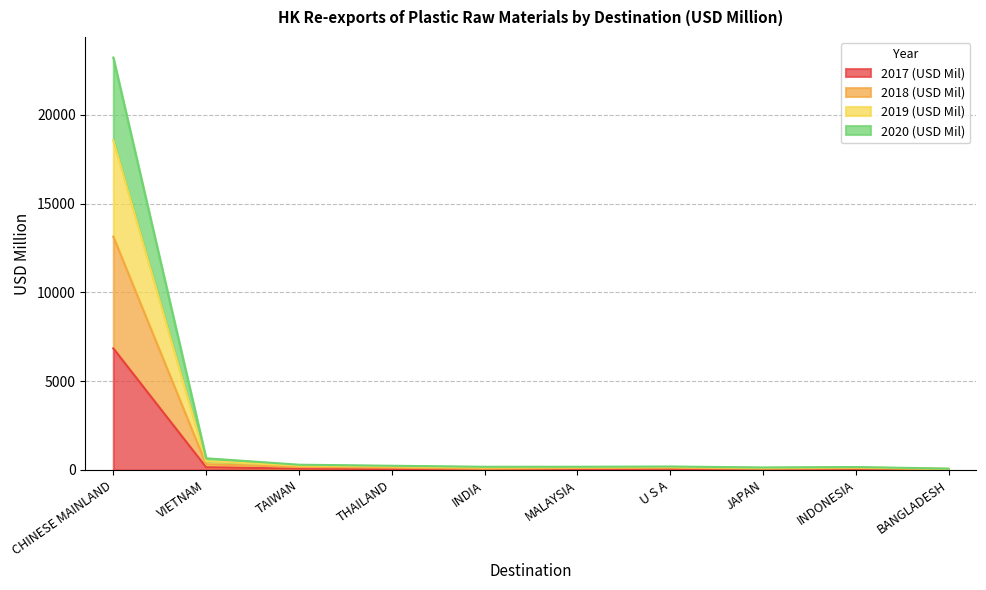

At which category does 2018 (USD Mil) reach its first local valley?

INDIA